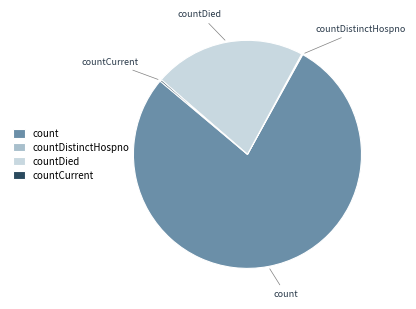

Is it true that countDied is 22% of the pie?

True